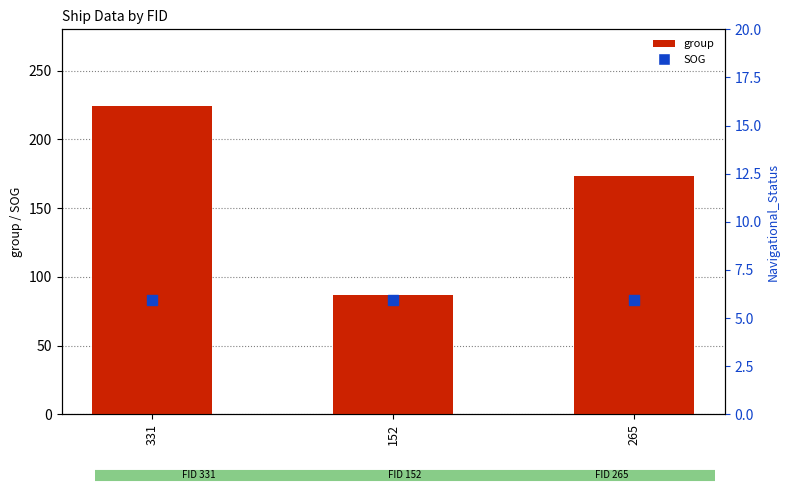

Which series has the largest total across all categories?

group